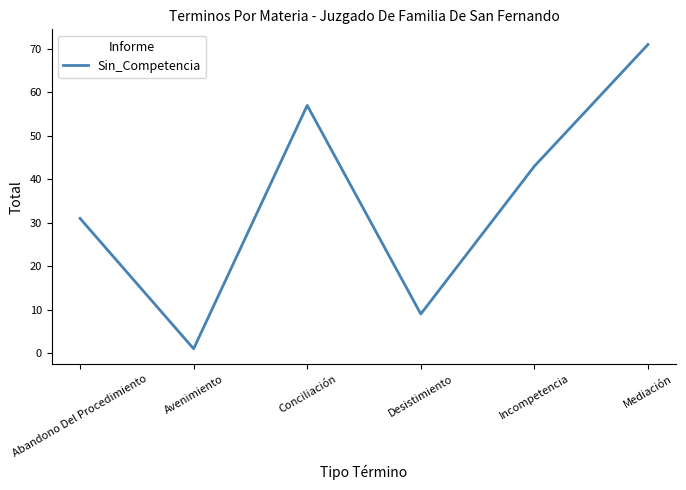

What is the approximate value at Conciliación, to the nearest 5?

55